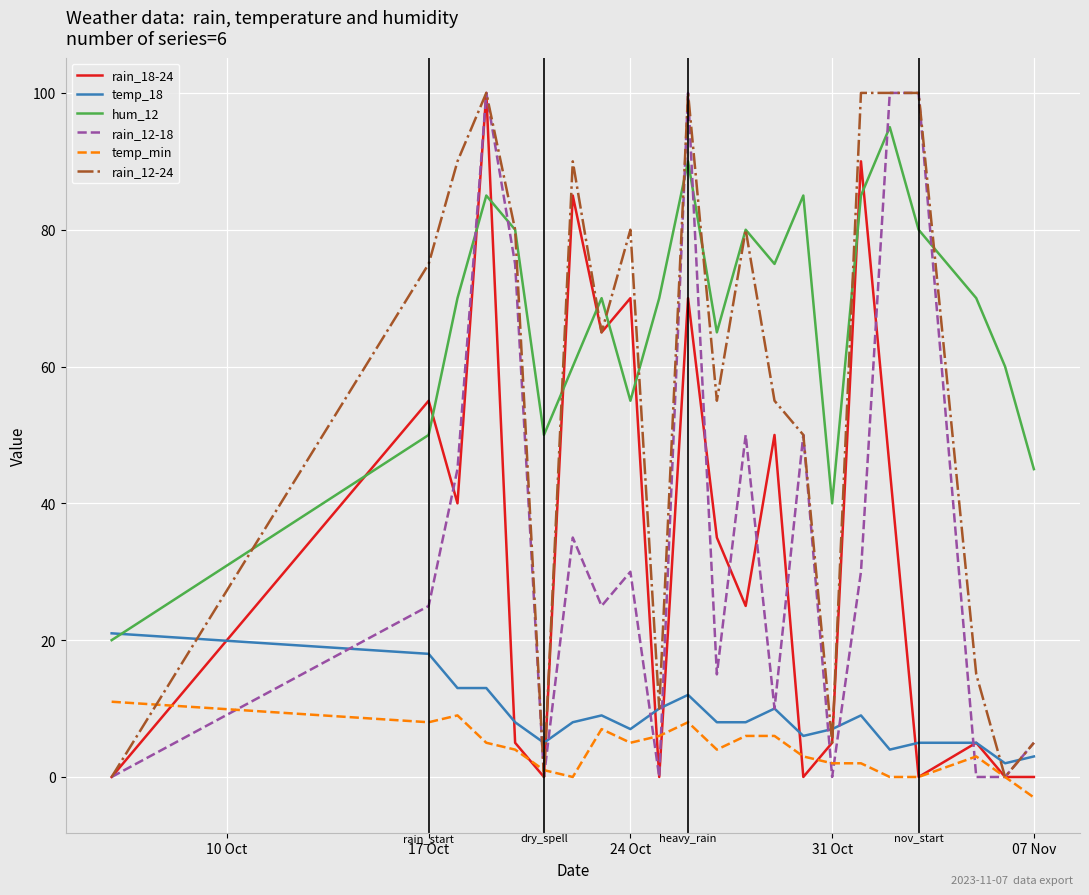

What is the highest value of the temp_min series?

11